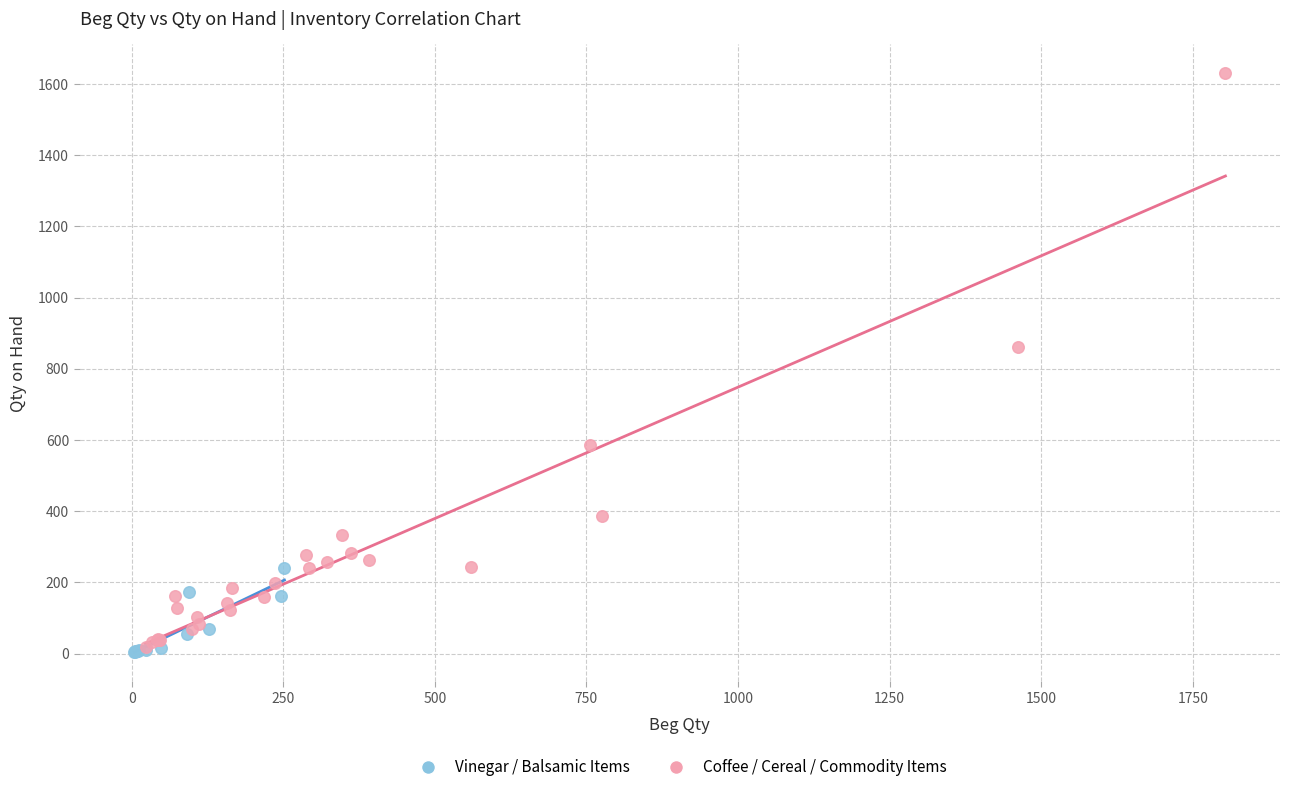

Which series has the widest spread of Y values?

Coffee / Cereal / Commodity Items